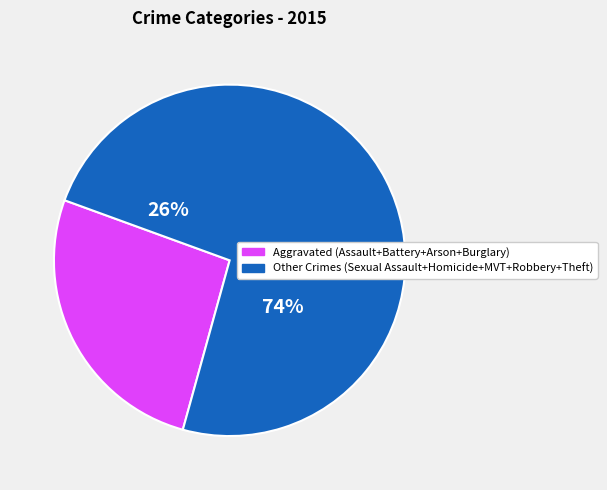

Between Aggravated Battery and Arson, which is larger?

Aggravated Battery